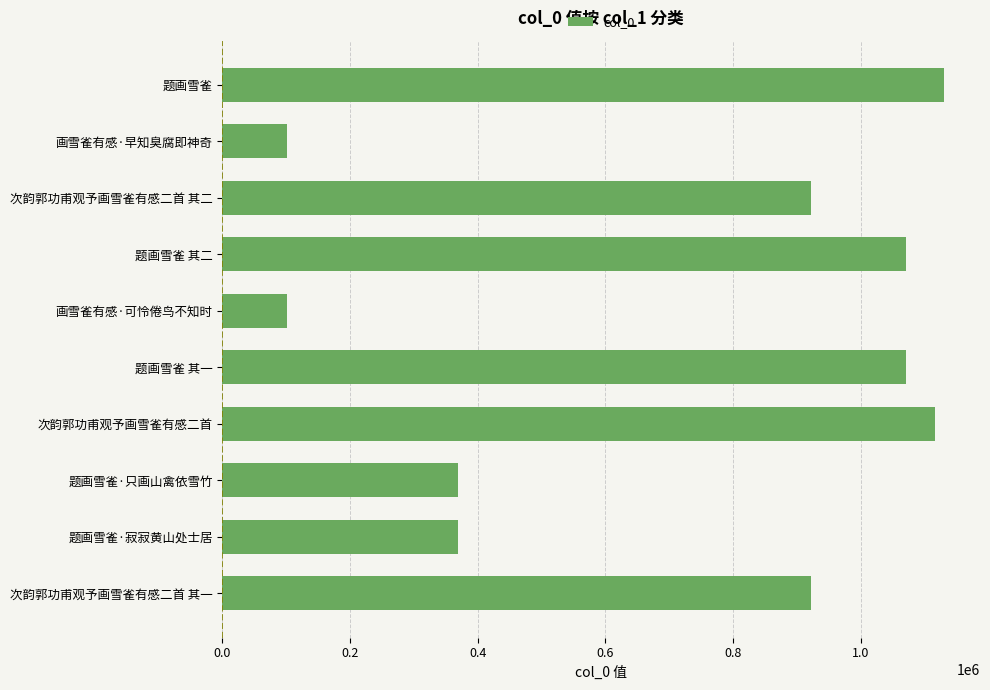

The chart shows a value of 922480 at 次韵郭功甫观予画雪雀有感二首 其二. True or false?

True